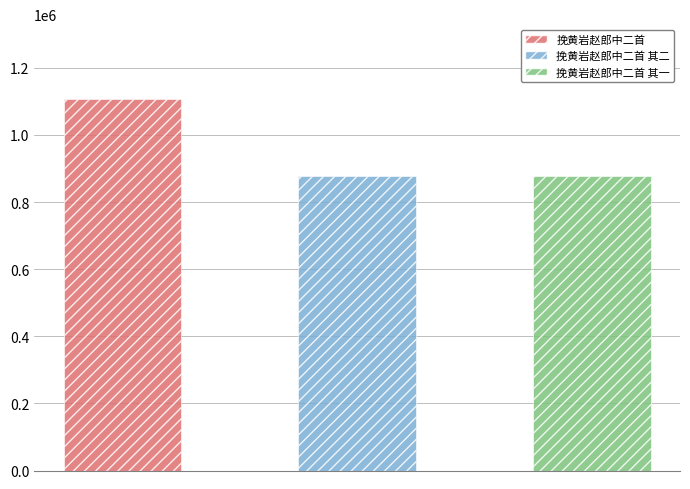

What is the value of the 2nd bar from the left?

877586